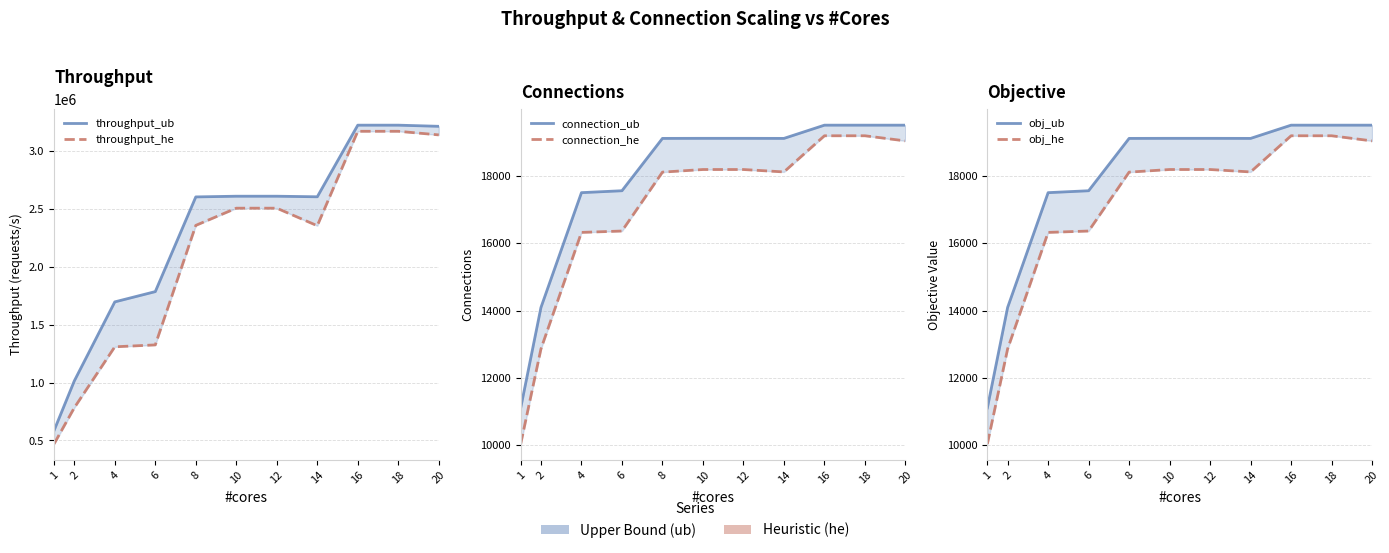

How many values in the obj_he series exceed 18128?

5